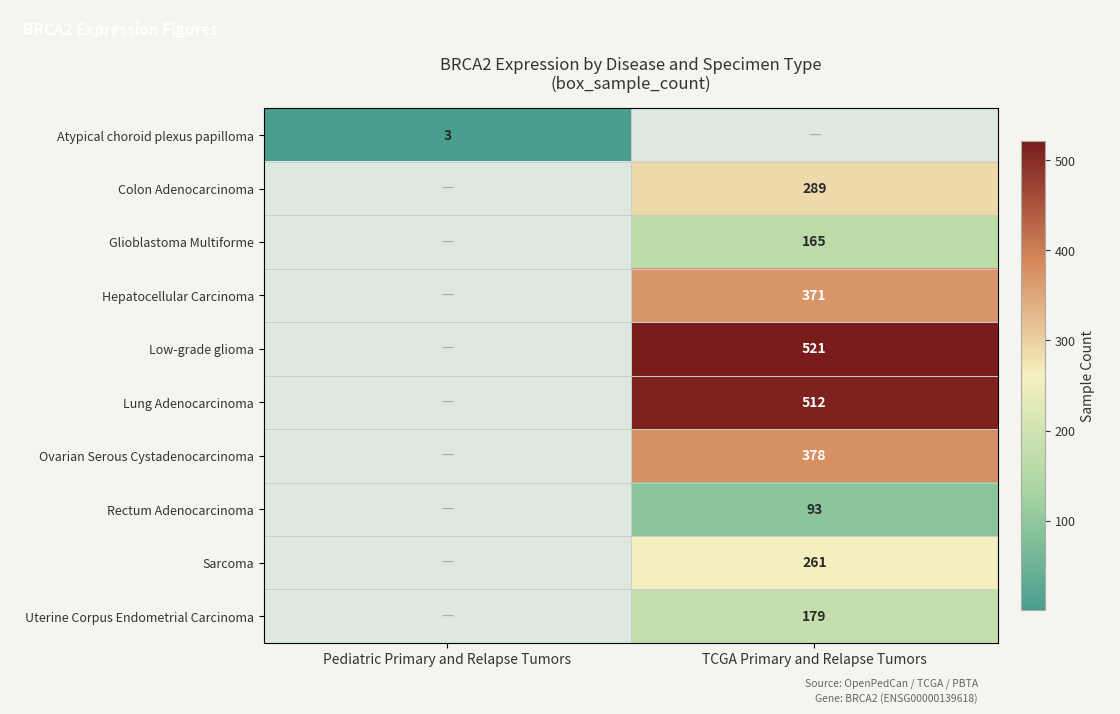

Is it true that Colon Adenocarcinoma equals 289 at TCGA Primary and Relapse Tumors?

True